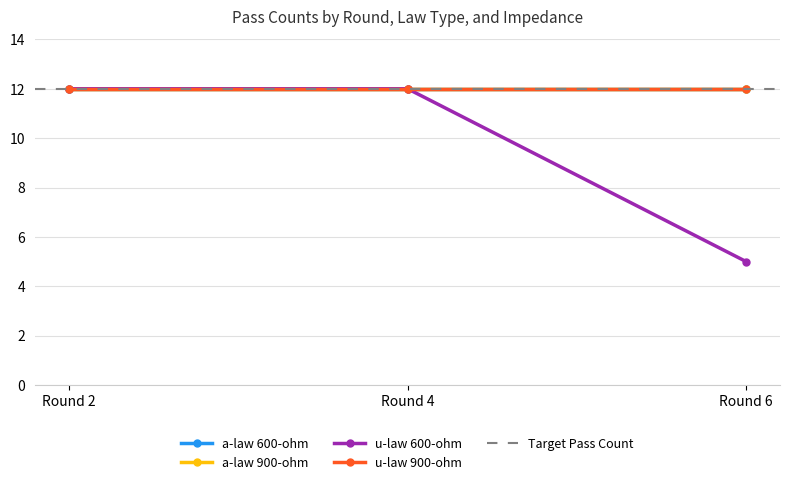

What is the total value across all series at Round 4?

48